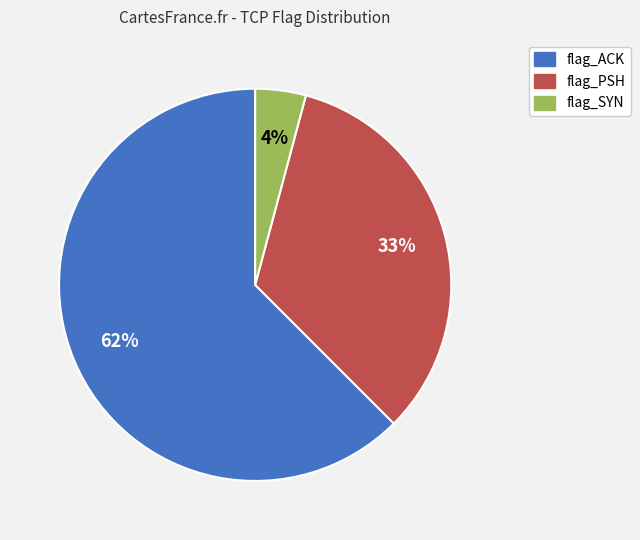

How many segments does this pie chart have?

3